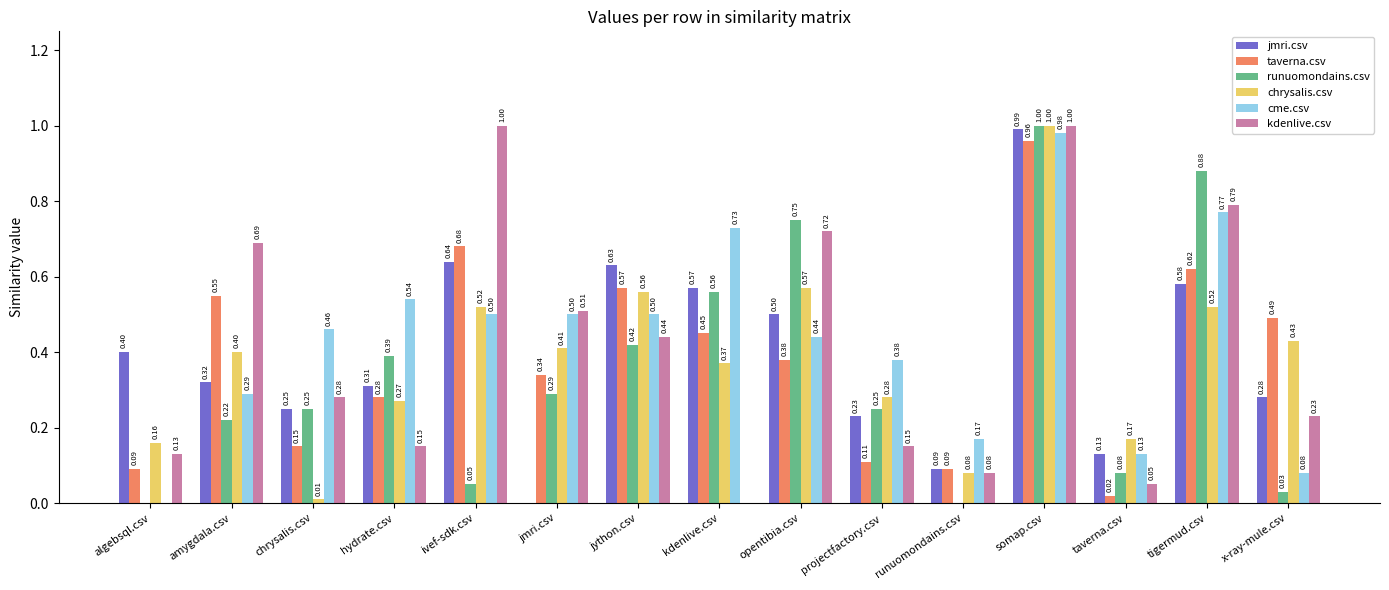

Between hydrate.csv and jython.csv, which series saw the biggest shift?

jmri.csv